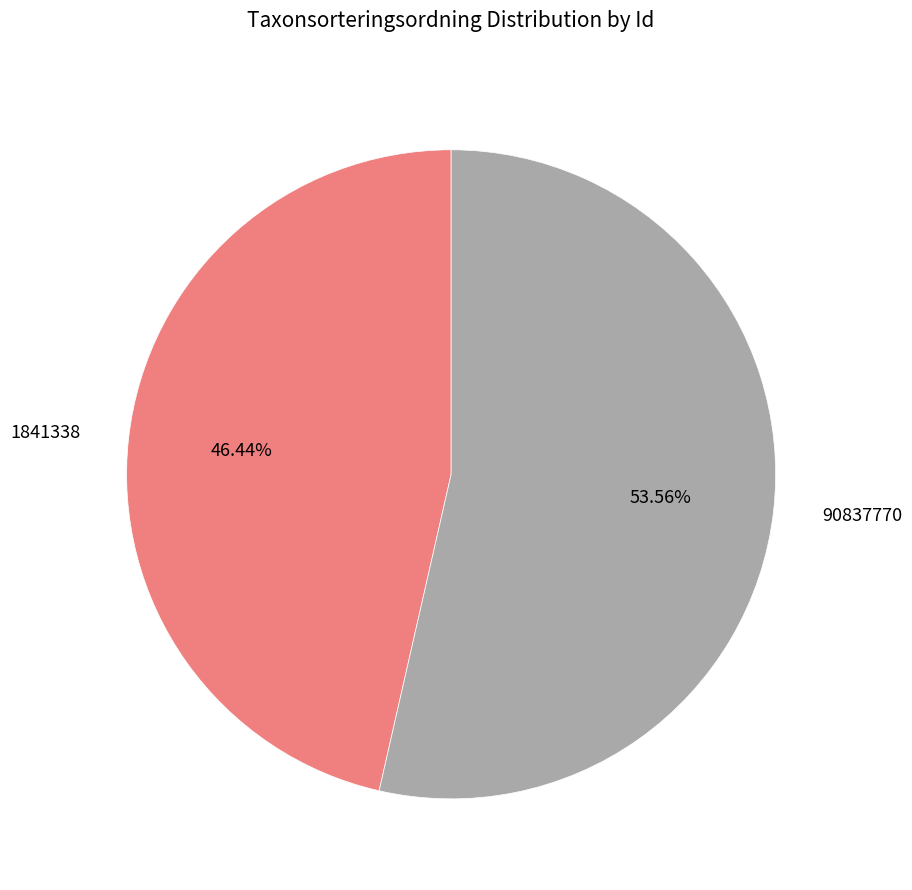

Which slice is the smallest?

1841338